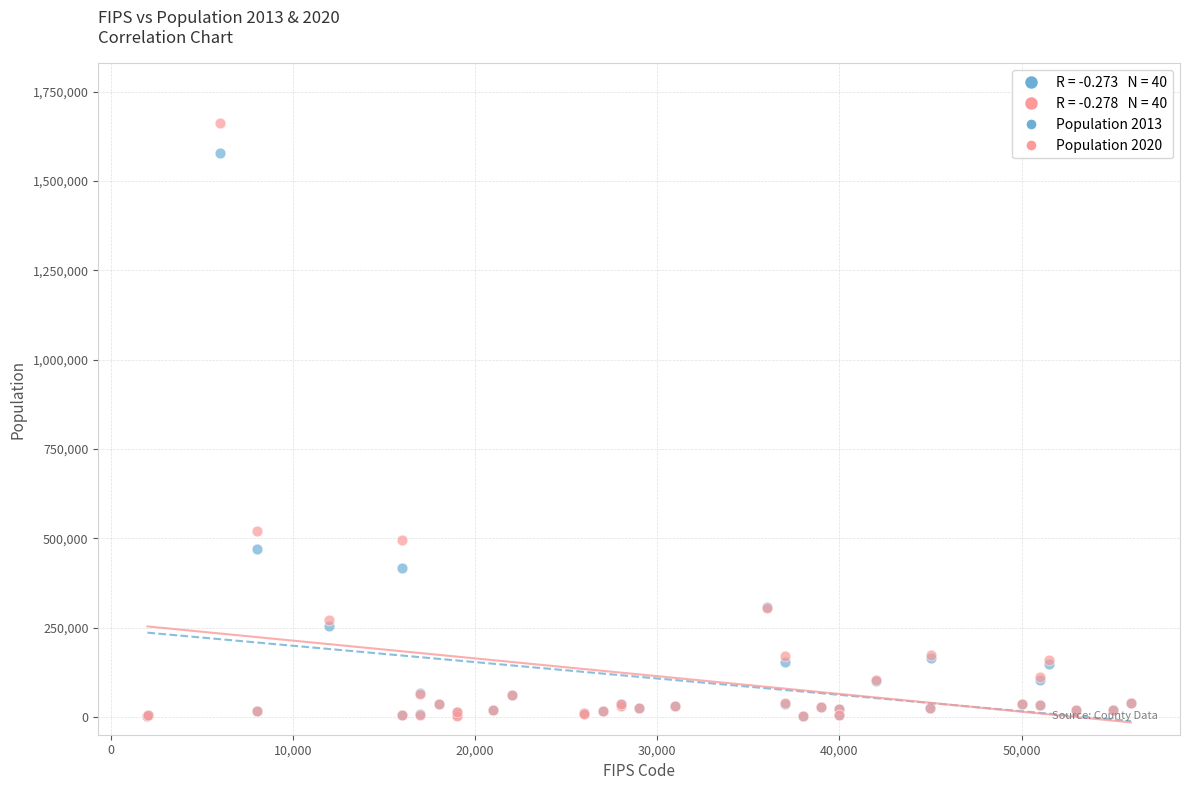

Across all series, what Y value is closest to 832255?

519883